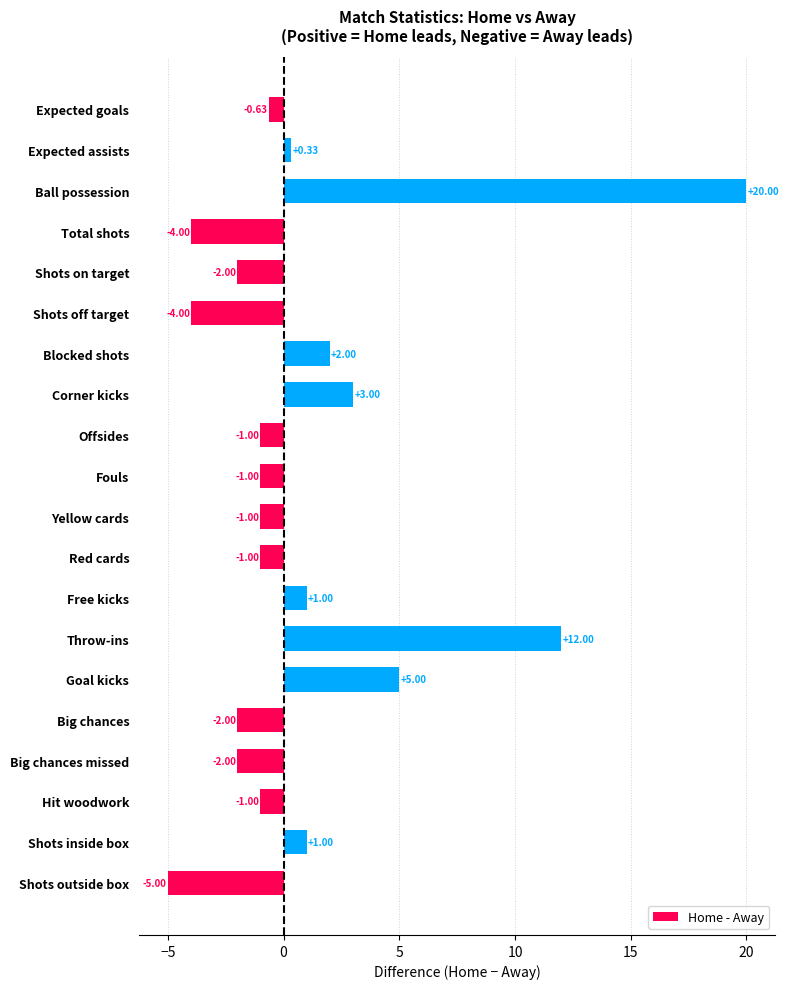

What is the label of the 19th bar from the bottom?

Expected assists